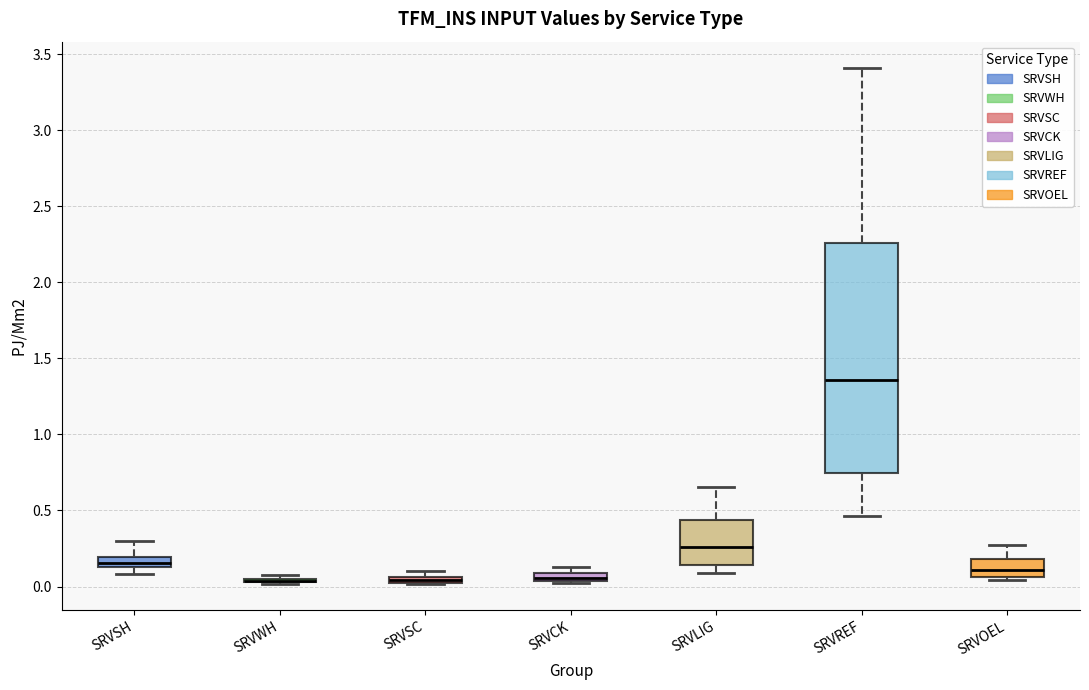

Where is the lower edge of the box for SRVSH on the y-axis? The values are not printed on the chart, so give them approximately, as read against the axis.

0.15